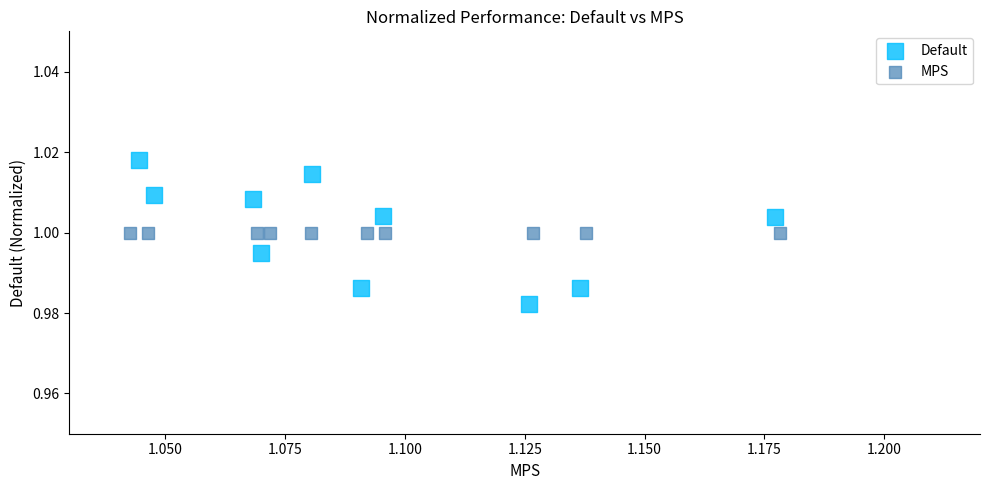

Which series reaches the maximum Y coordinate?

Default